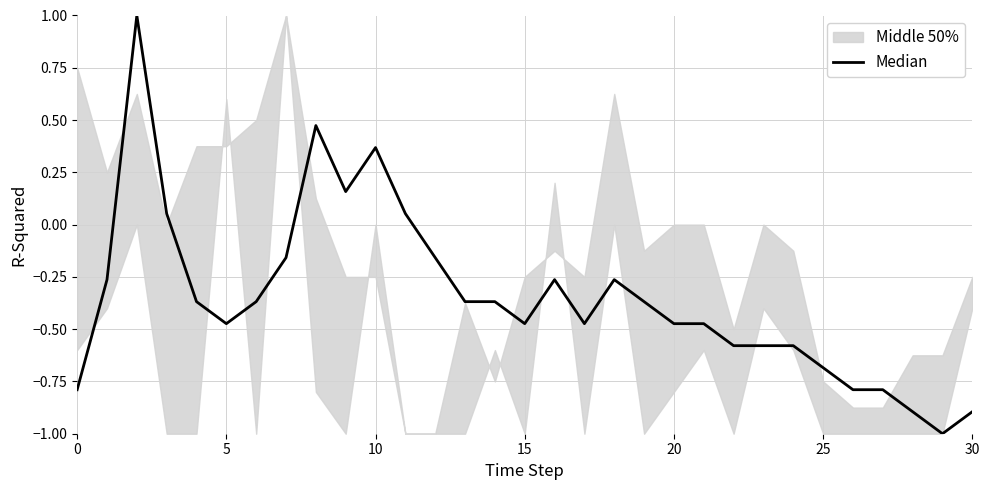

What is the value of the 27th point from the left?

-0.8